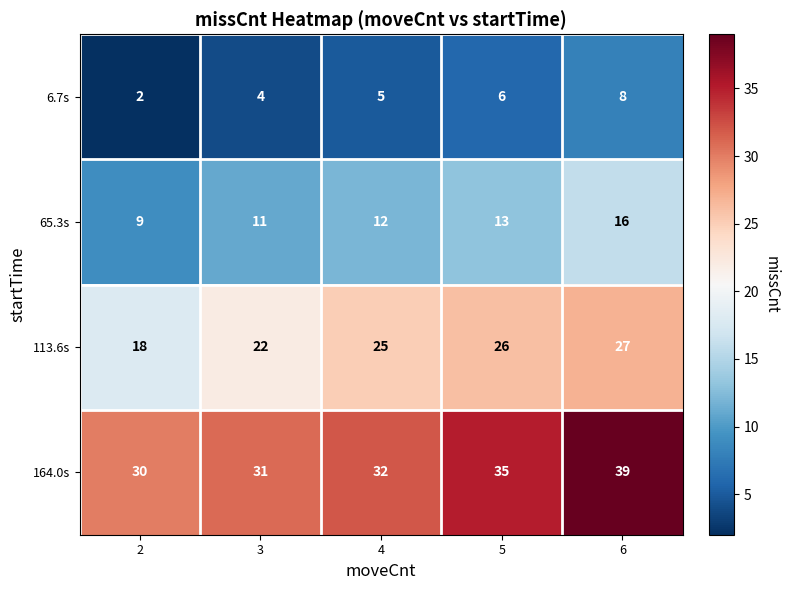

List the series in order of their peak value, lowest first.

6.7s, 65.3s, 113.6s, 164.0s